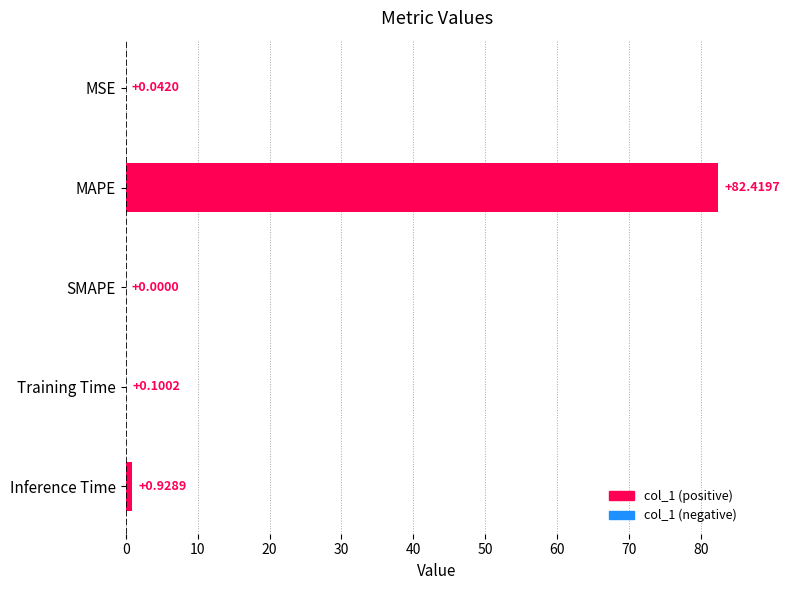

Where is the data nearest to the value 41?

Inference Time